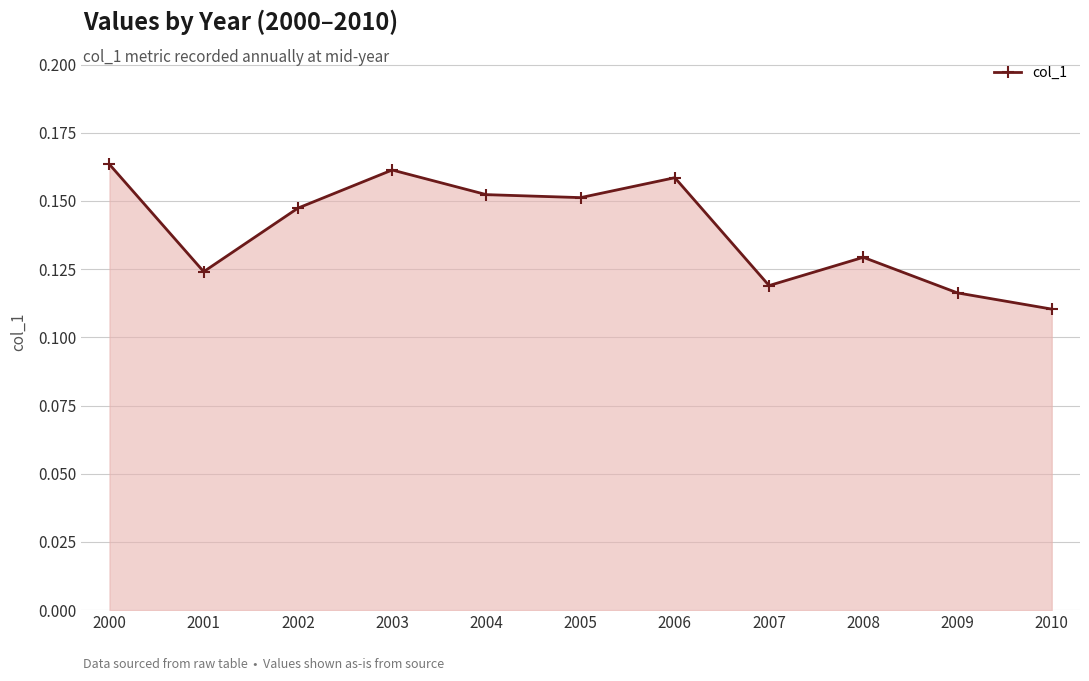

How many points are lower than both their immediate neighbors (excluding endpoints)?

3